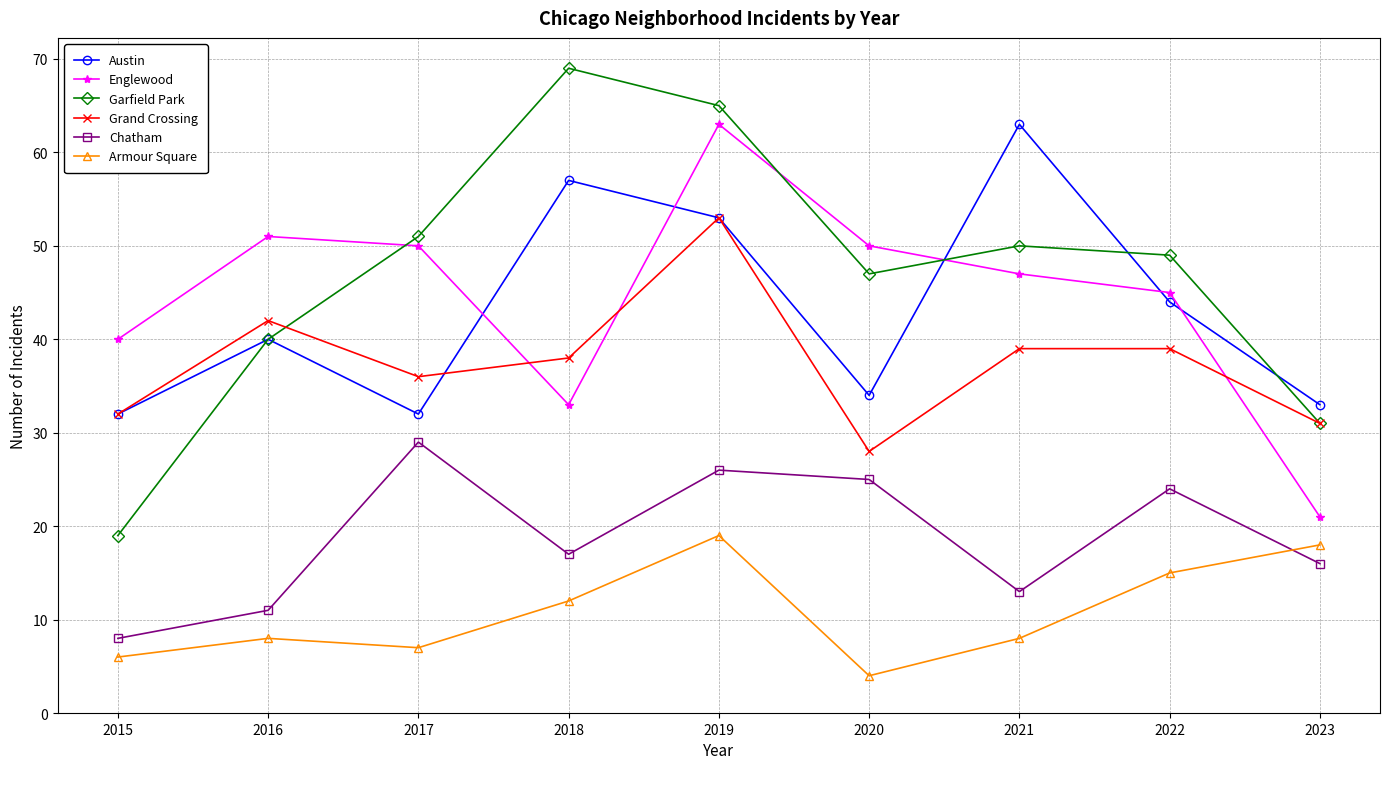

Which series changed the most between 2015 and 2017?

Garfield Park